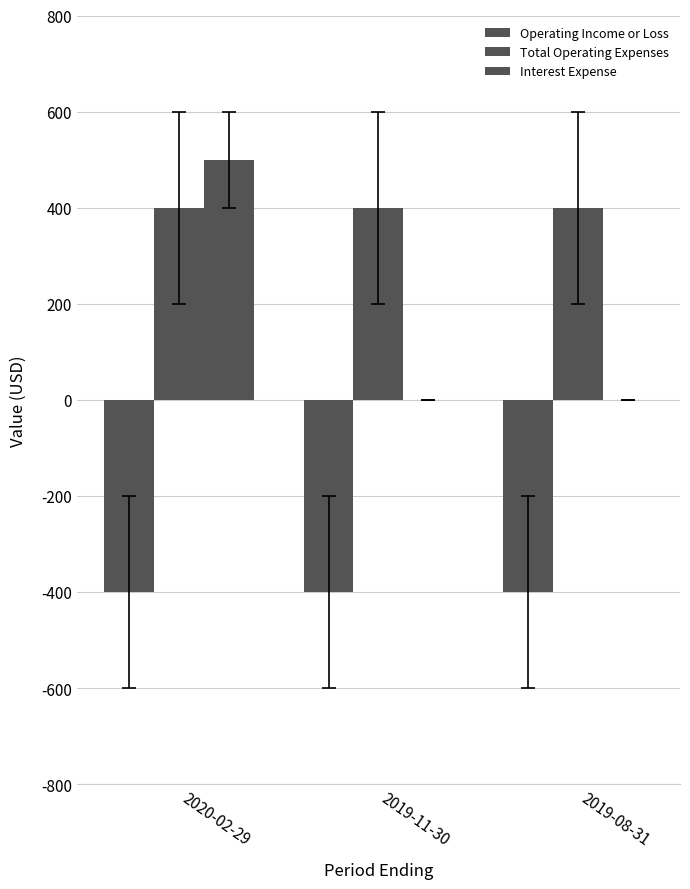

Count the number of categories in the chart.

3